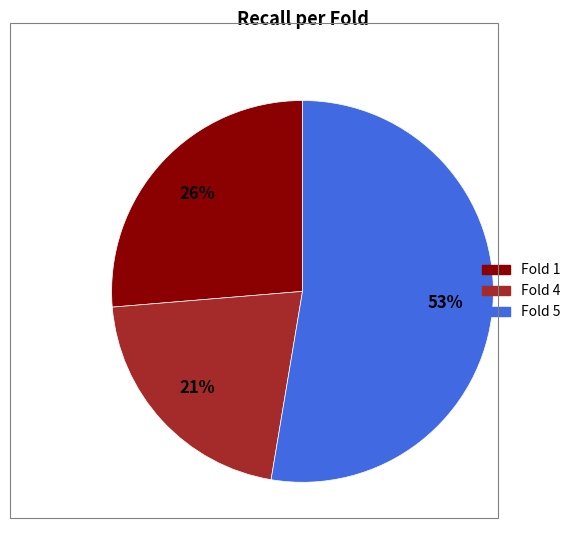

How many segments does this pie chart have?

3